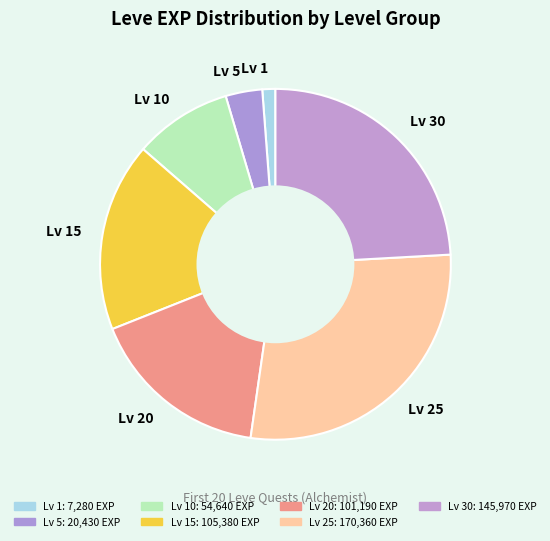

True or false: Lv 1 accounts for 8% of the total.

False